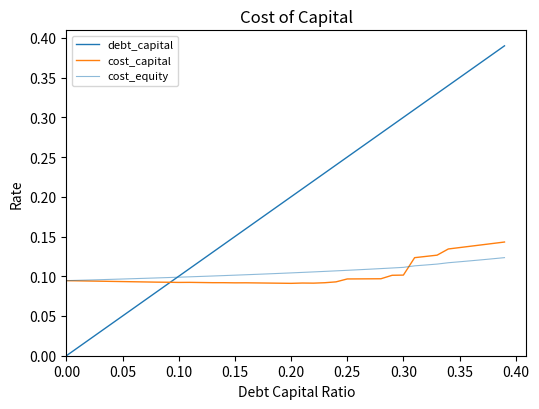

Is this an area chart (filled region under the line)?

No